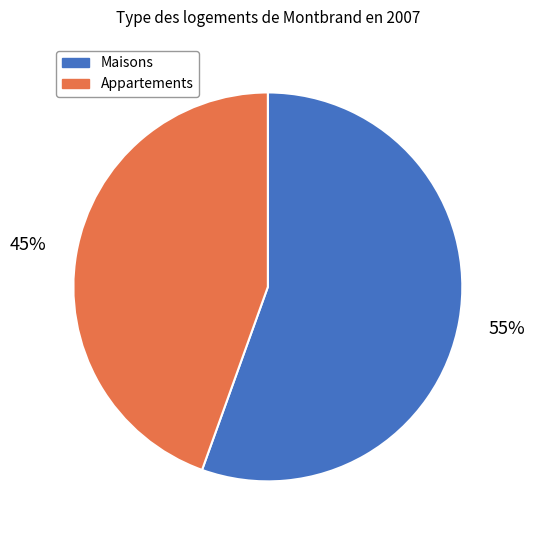

To the nearest percent, what is the average slice percentage?

50%